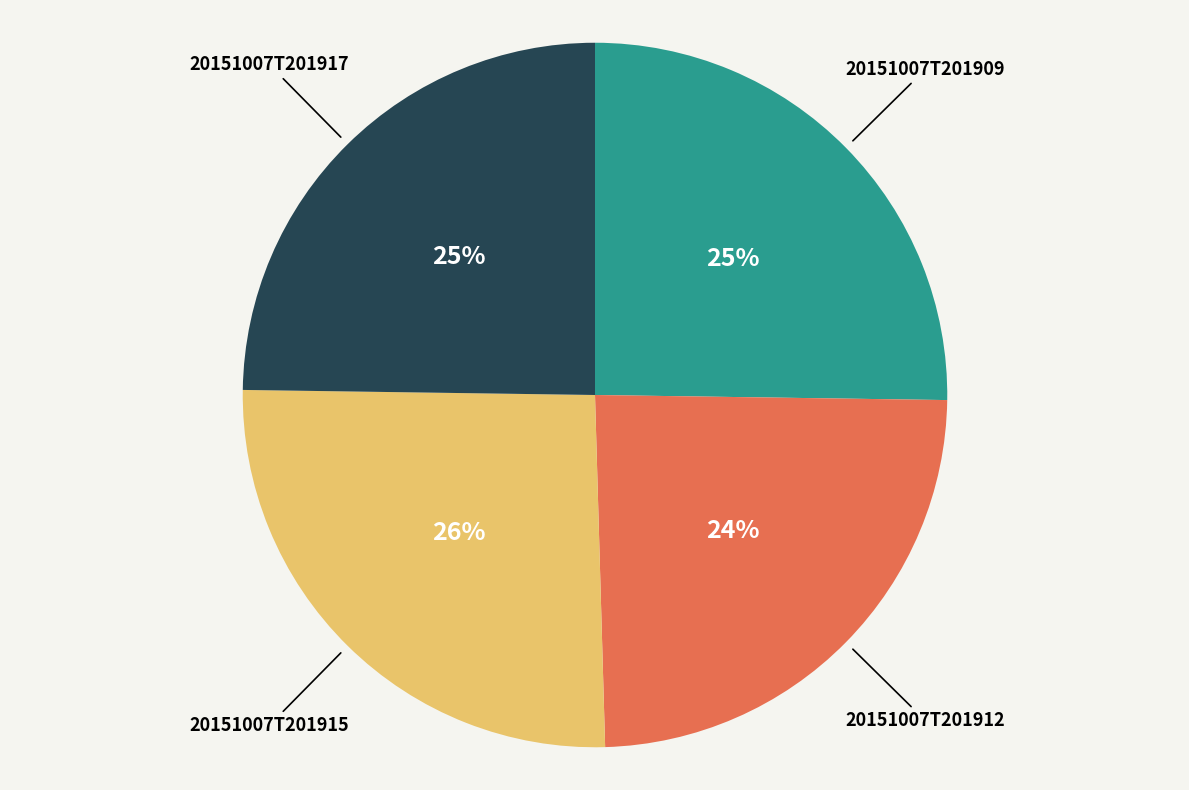

To the nearest percent, what is the average slice percentage?

25%